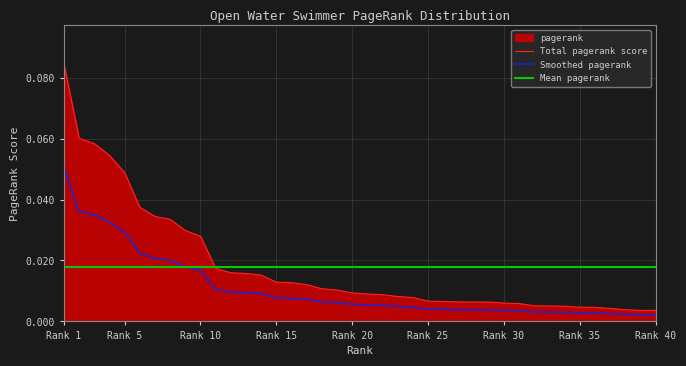

What is the sum of all values?

0.7